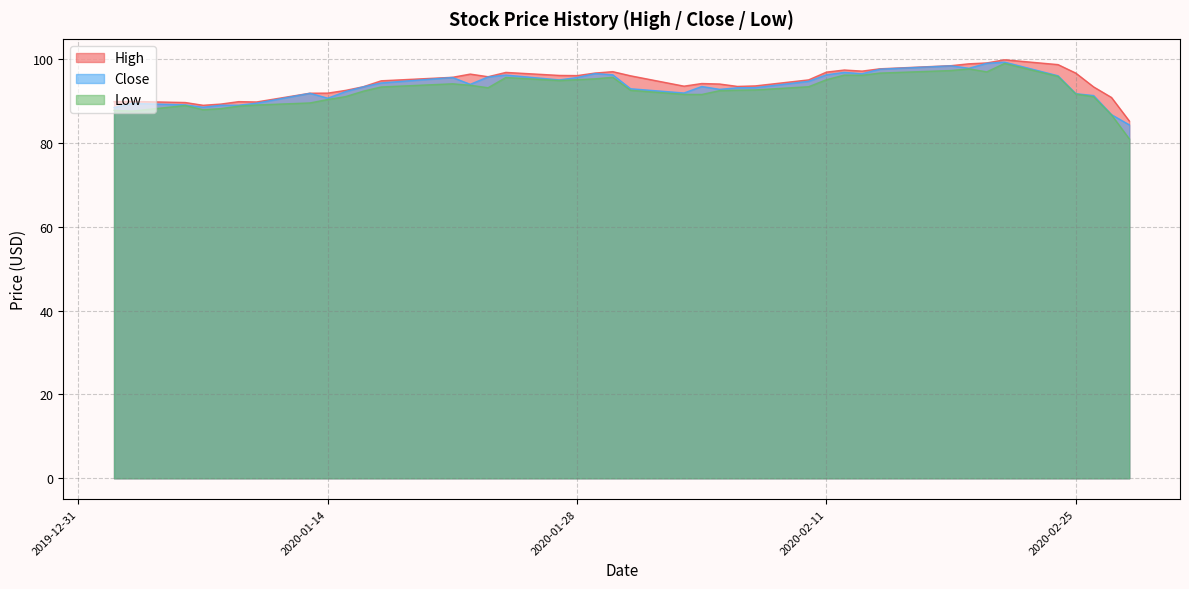

What is the minimum value for Low?

80.9